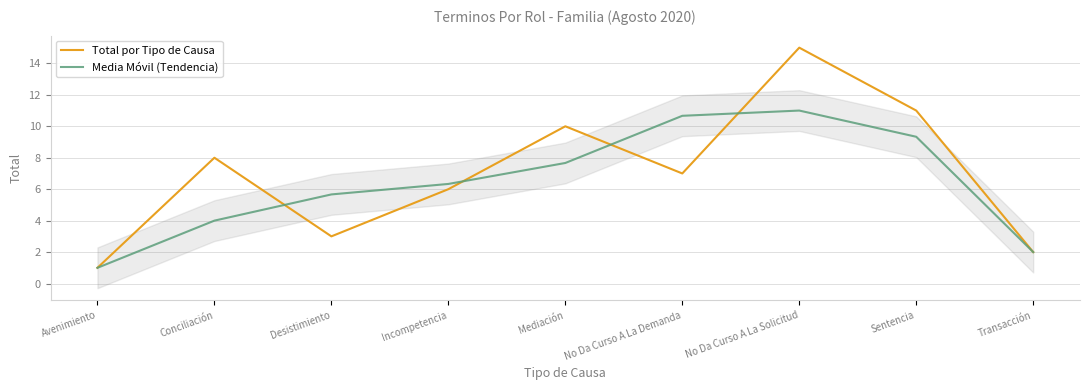

Reading left to right, list all the values displayed in this chart.

Total por Tipo de Causa: Avenimiento=1.0	Conciliación=8.0	Desistimiento=3.0	Incompetencia=6.0	Mediación=10.0	No Da Curso A La Demanda=7.0	No Da Curso A La Solicitud=15.0	Sentencia=11.0	Transacción=2.0
Media Móvil (Tendencia): Avenimiento=1.0	Conciliación=4.0	Desistimiento=5.7	Incompetencia=6.3	Mediación=7.7	No Da Curso A La Demanda=10.7	No Da Curso A La Solicitud=11.0	Sentencia=9.3	Transacción=2.0